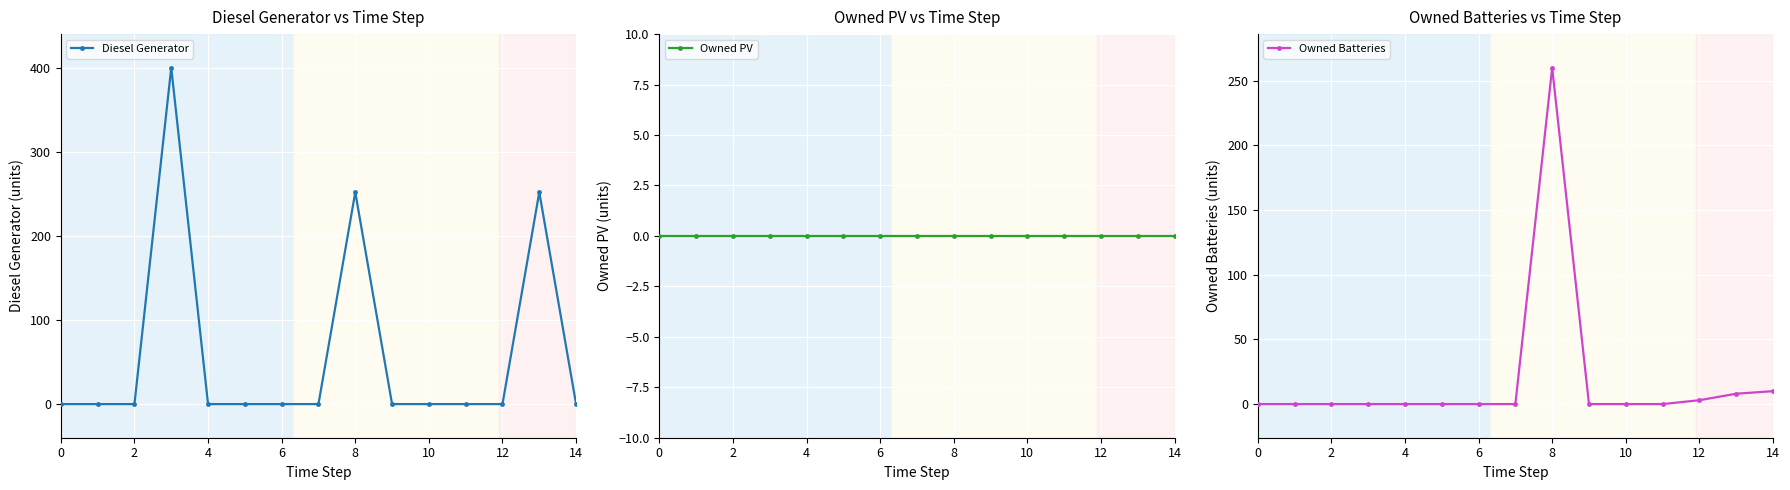

List the series in order of their peak value, lowest first.

Owned PV, Owned Batteries, Diesel Generator